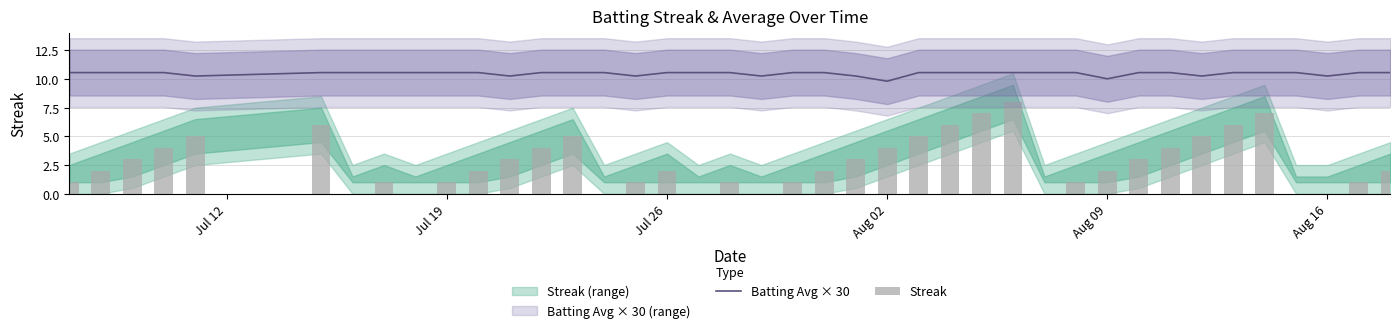

Which series has the largest range (max minus min)?

Streak